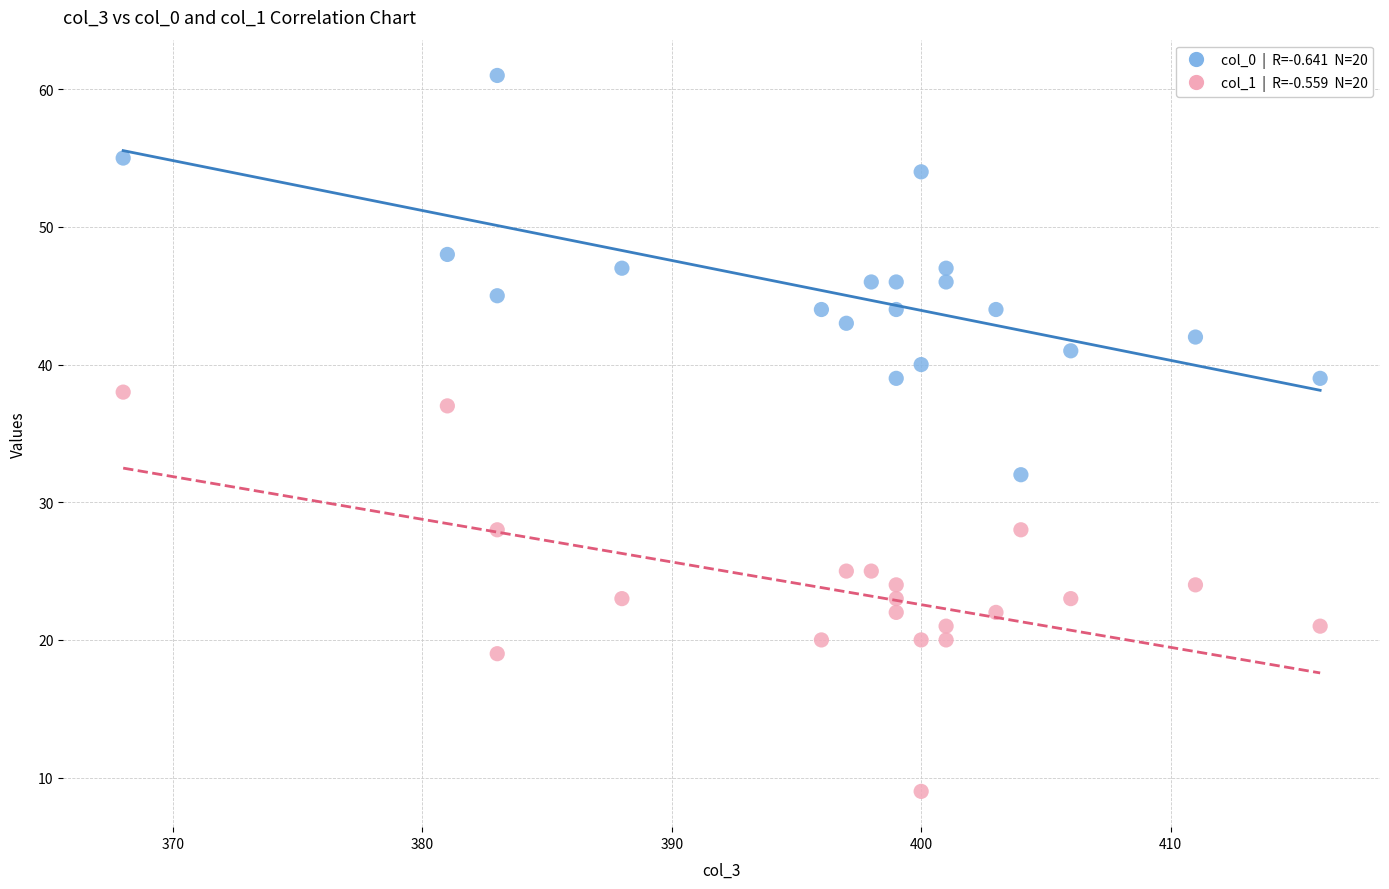

Across all series, what Y value is closest to 35?

37